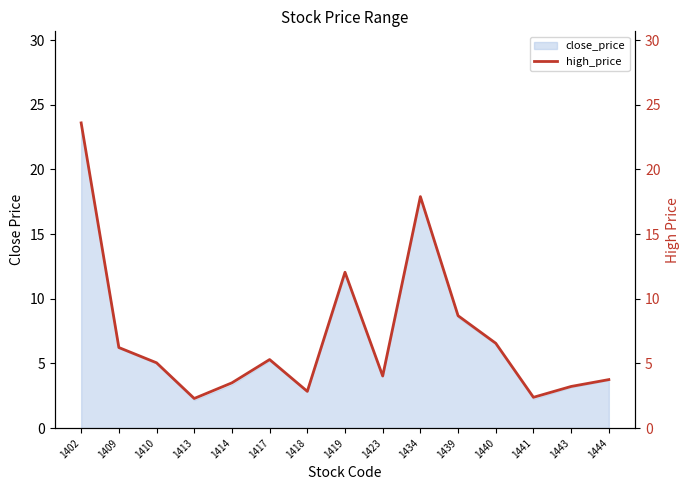

What is the difference between the second highest and minimum values?

15.6